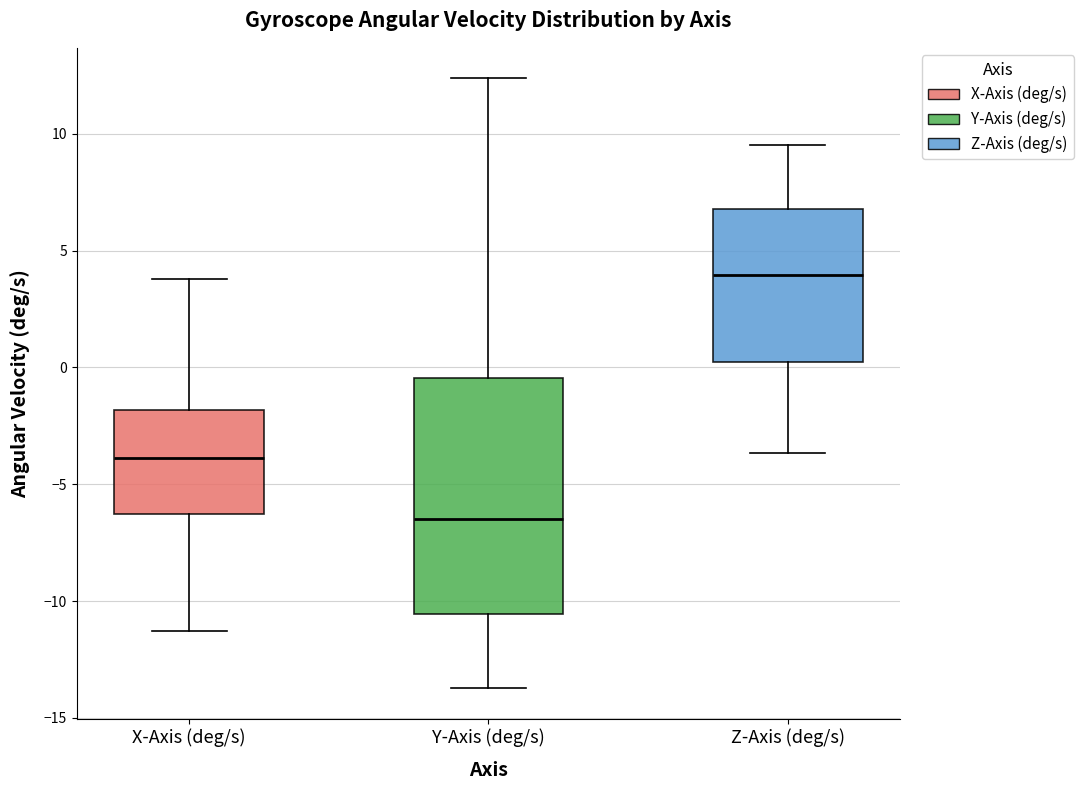

Reading left to right, read every box against the y-axis: the position of its median line, the range the box covers, and the ends of its whiskers. The values are not printed on the chart, so give them approximately, as read against the axis.

X-Axis (deg/s): median -4.0, box -6.5 to -2.0, whiskers -11.5 to 4.0
Y-Axis (deg/s): median -6.5, box -10.5 to -0.5, whiskers -13.5 to 12.5
Z-Axis (deg/s): median 4.0, box 0.0 to 7.0, whiskers -3.5 to 9.5